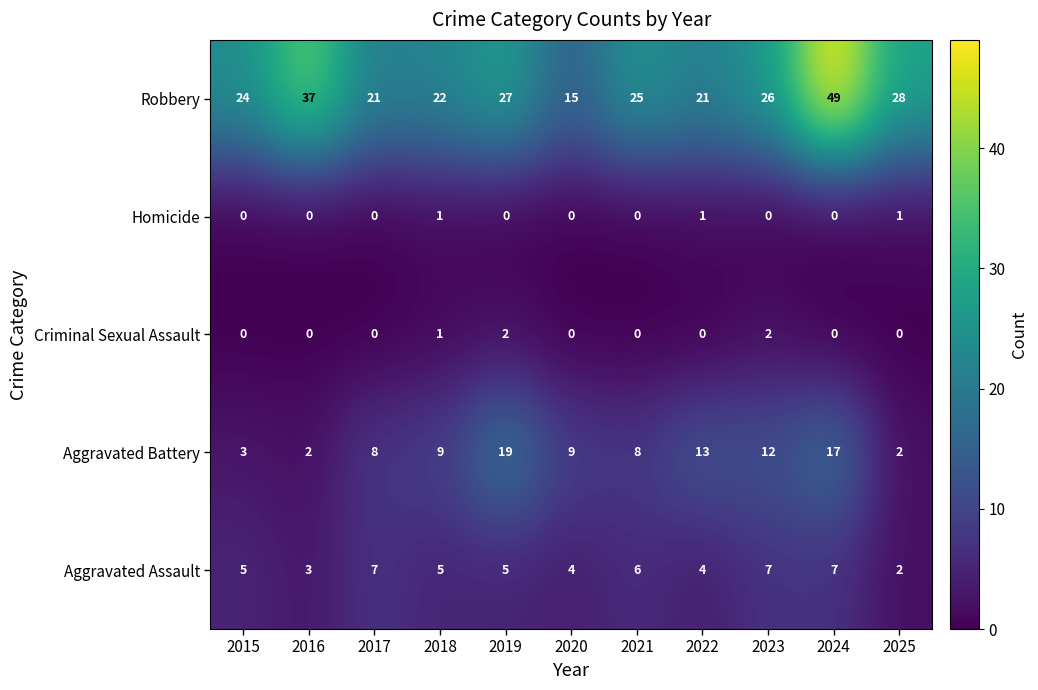

Count the number of categories in the chart.

11